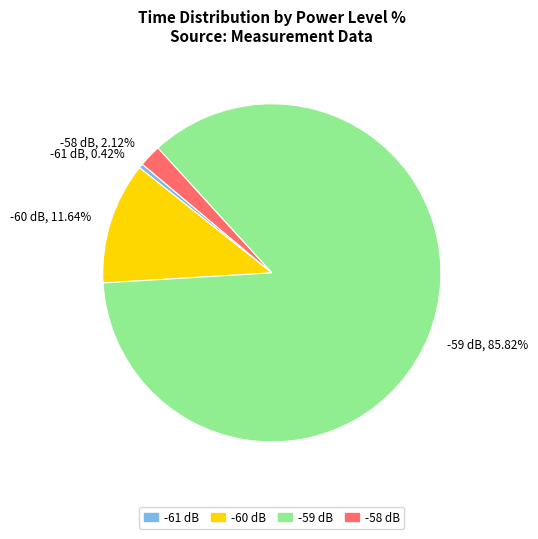

Which has a higher value, -60 dB or -61 dB?

-60 dB